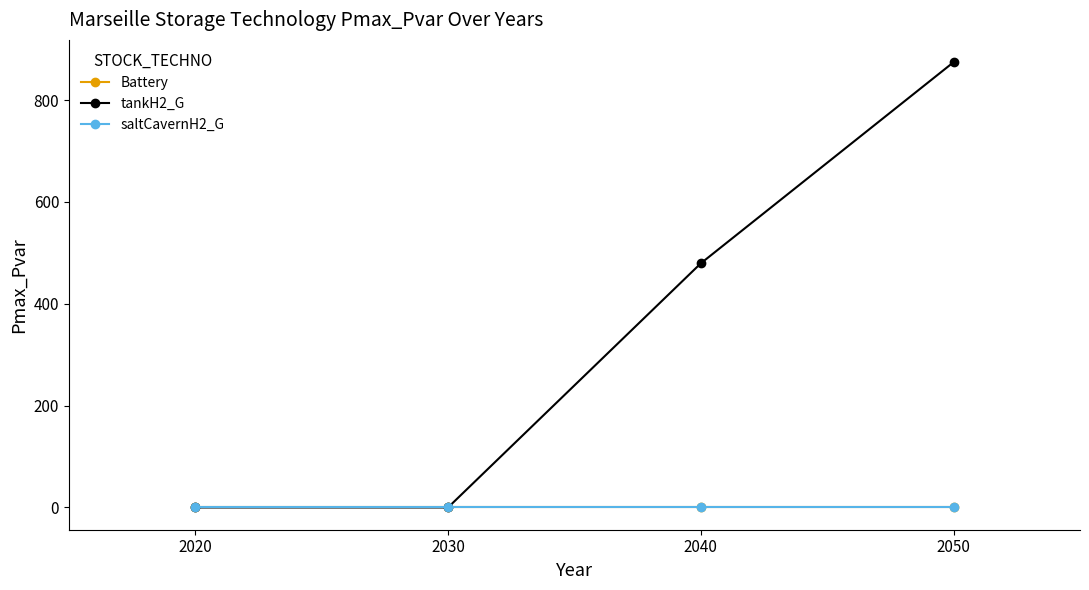

How many categories are shown in the chart?

4